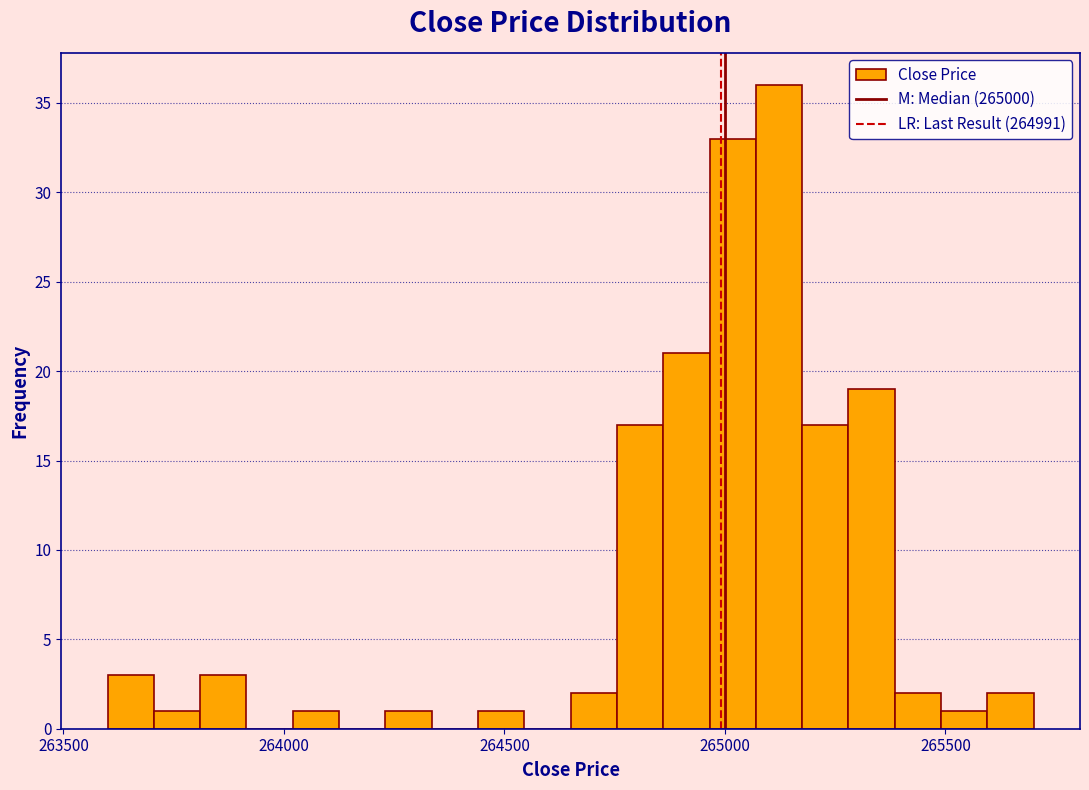

Read against the x-axis, roughly where is the centre of the tallest bar?

265100